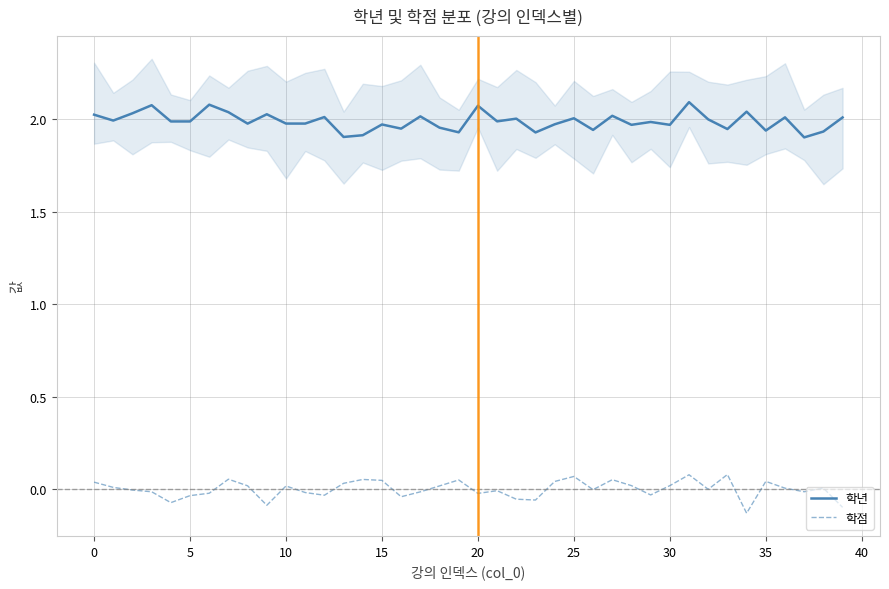

Which series has the largest range (max minus min)?

학점